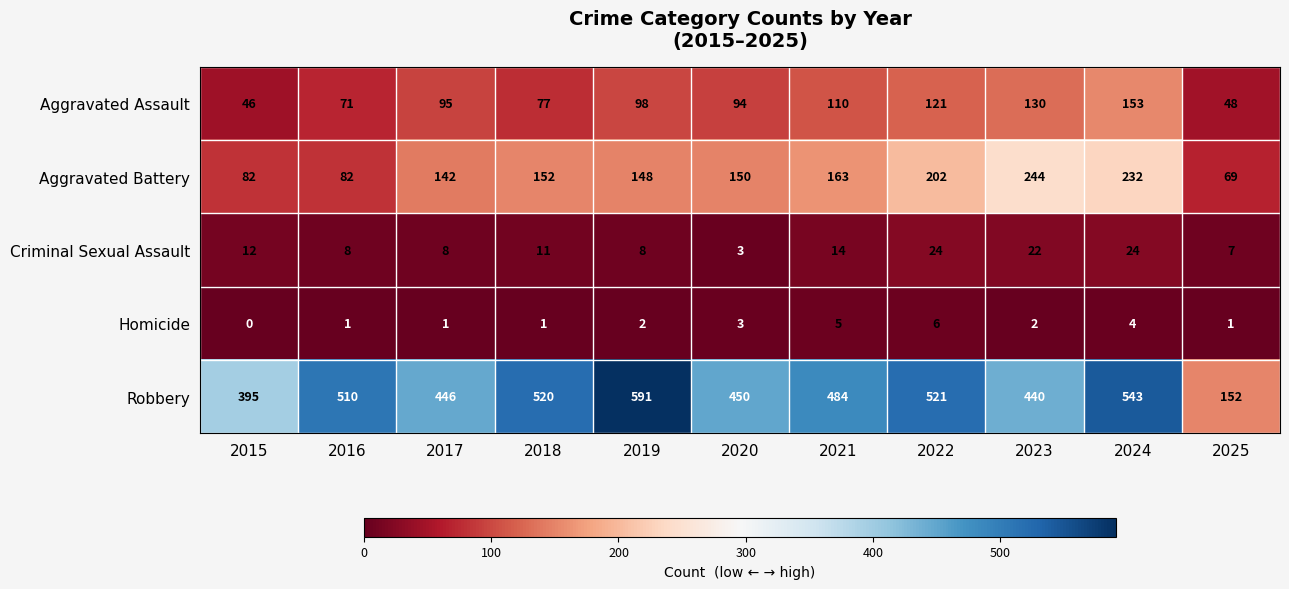

What is the minimum value for Aggravated Assault?

46